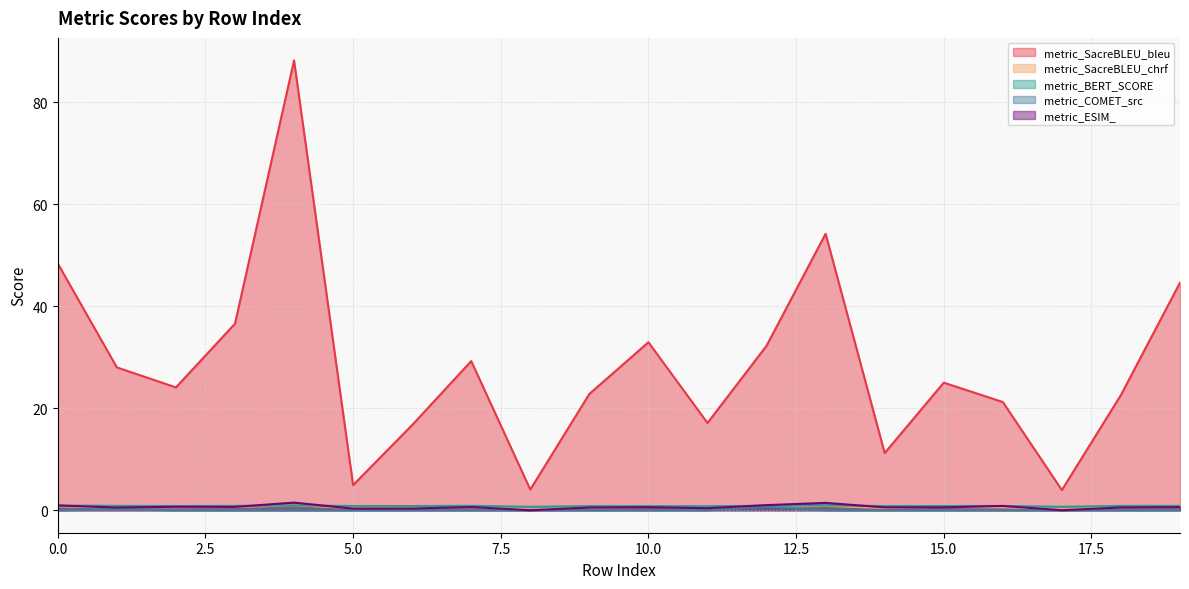

At which category is the sum across all series the highest?

4